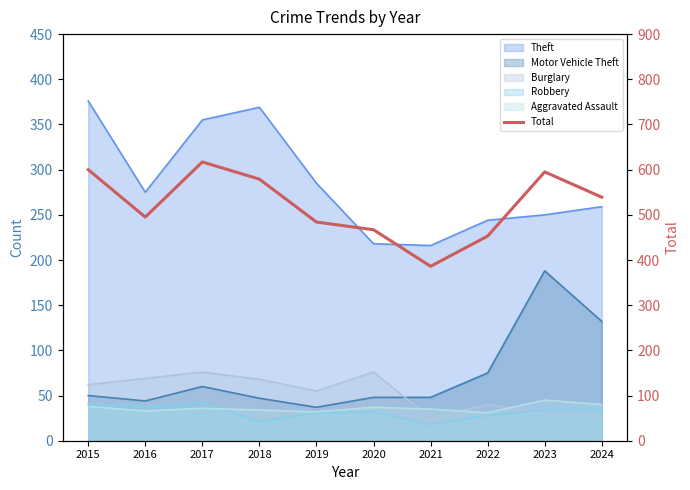

Rank the categories by value from lowest to highest.

2021, 2022, 2020, 2019, 2016, 2024, 2018, 2023, 2015, 2017